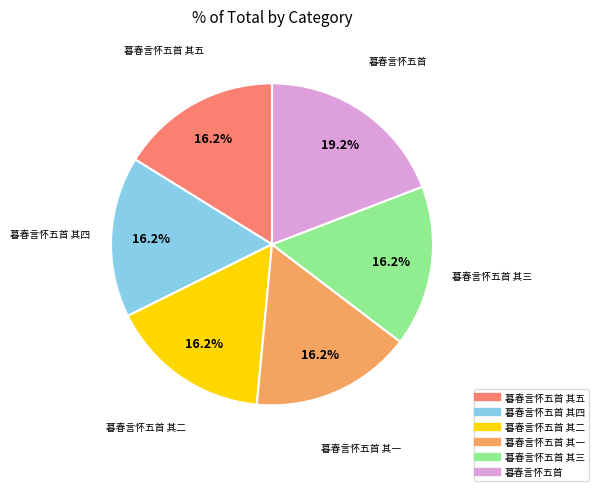

Is there a majority slice in this chart?

No